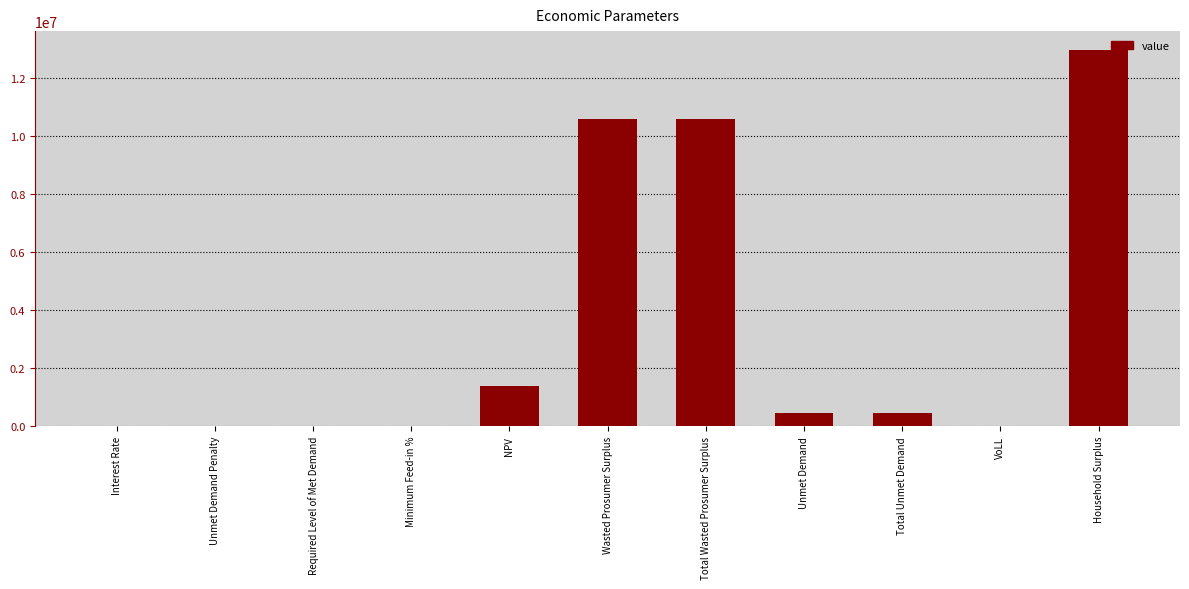

How many series are shown in this chart?

1